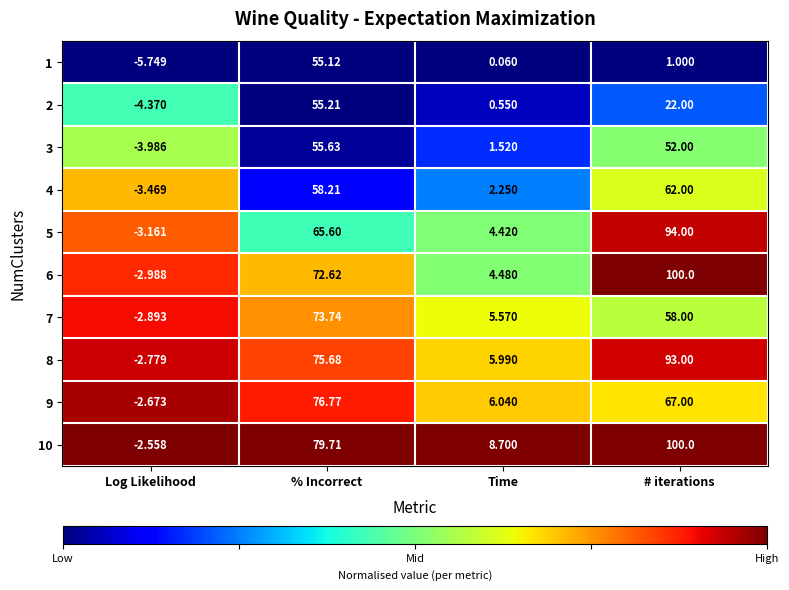

Where is 2 nearest to the value 25?

# iterations